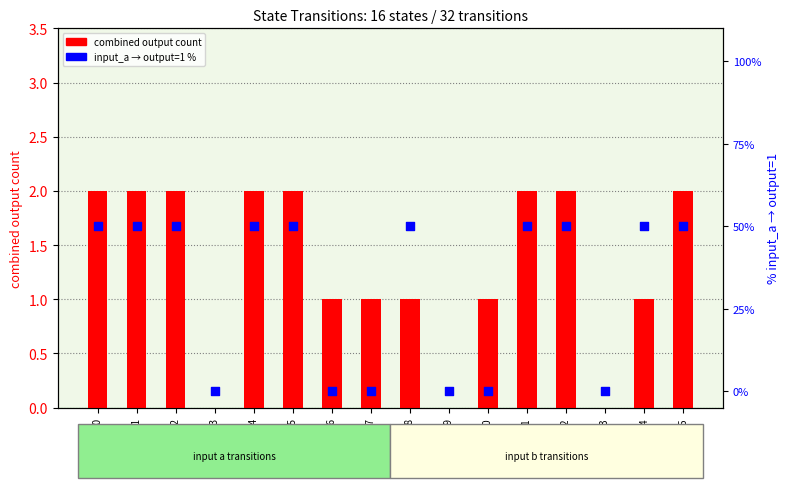

What are all the series names shown in the legend?

combined output count, input a output=1 pct